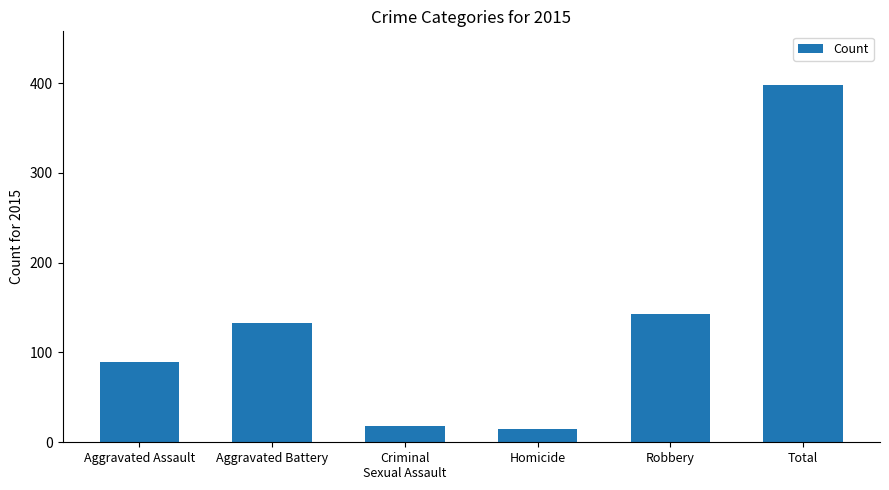

Between Total and Robbery, which is larger?

Total